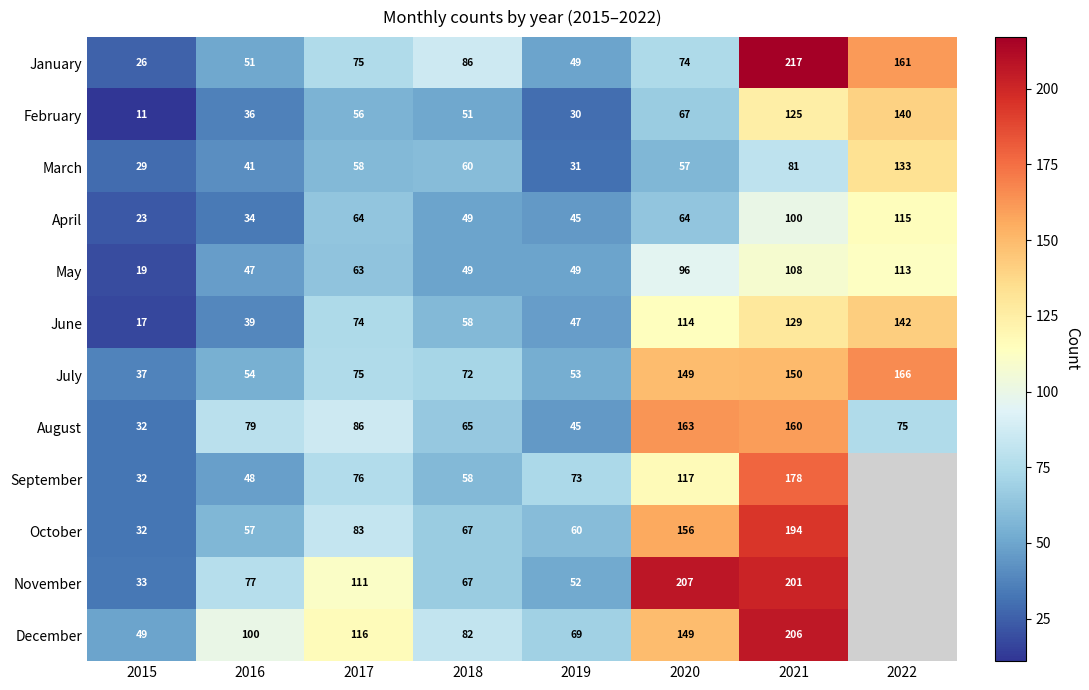

What is the difference between the March values at 2022 and 2017?

75